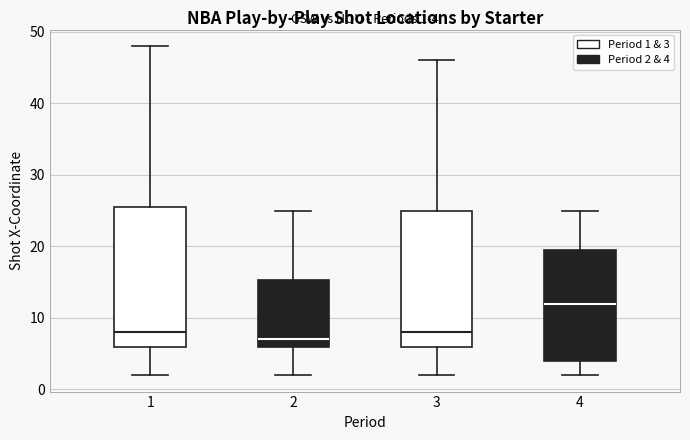

Which box's median line is the highest?

4